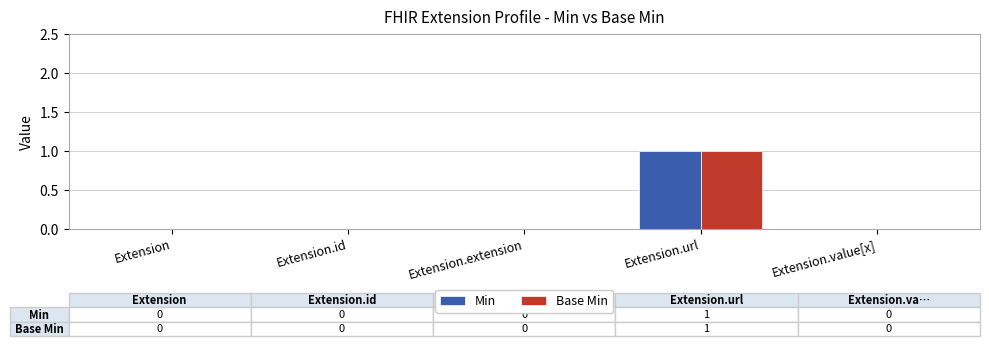

True or false: Base Min has a value of -1 at Extension.value[x].

False